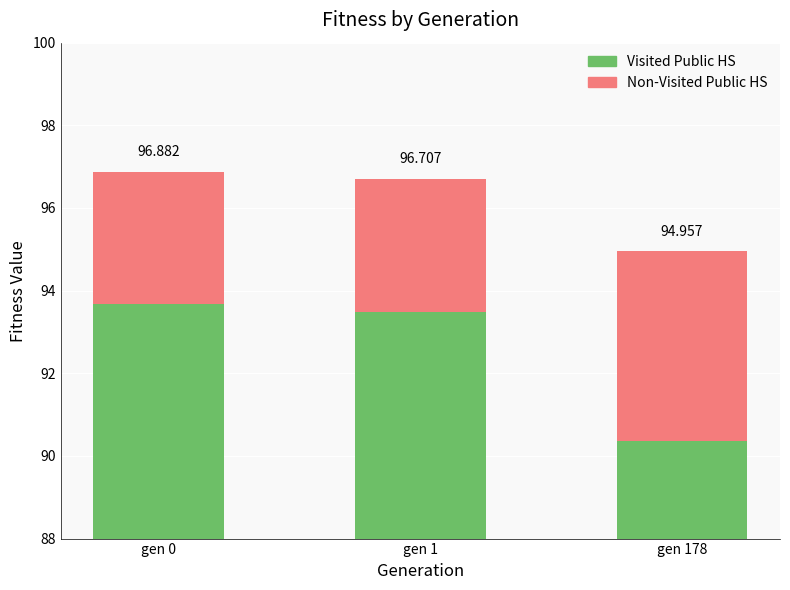

At which label is Non-Visited Public HS closest to 3?

gen 0